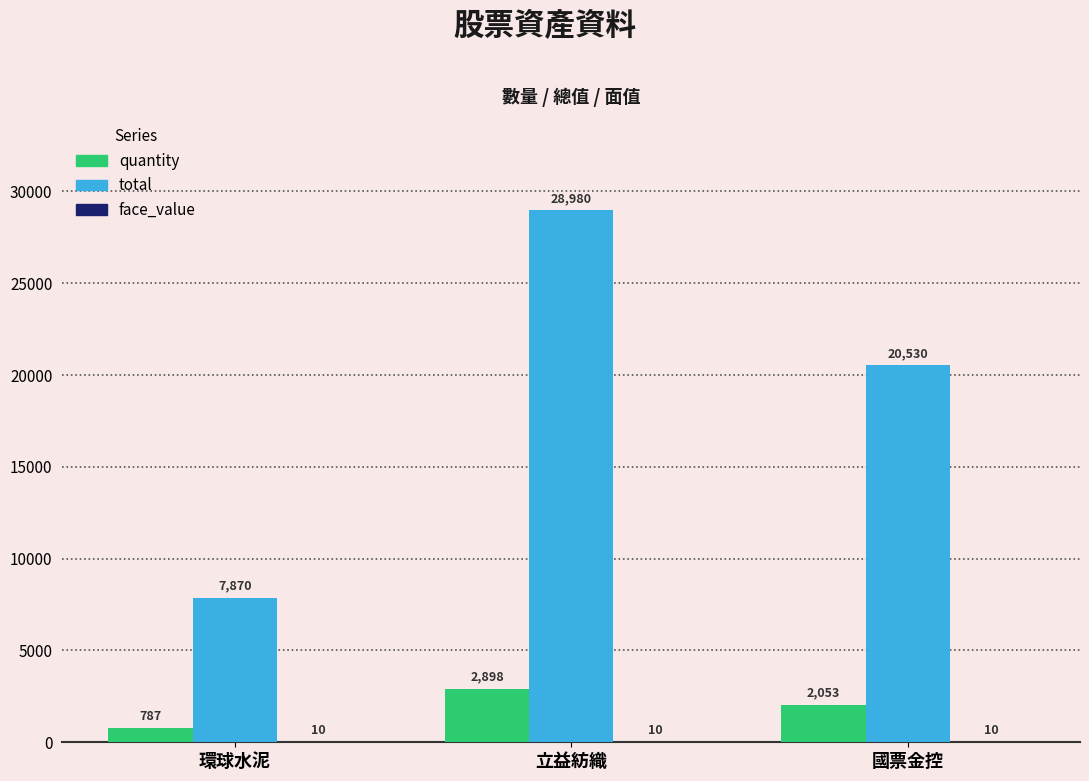

What is the sum of all quantity values?

5738